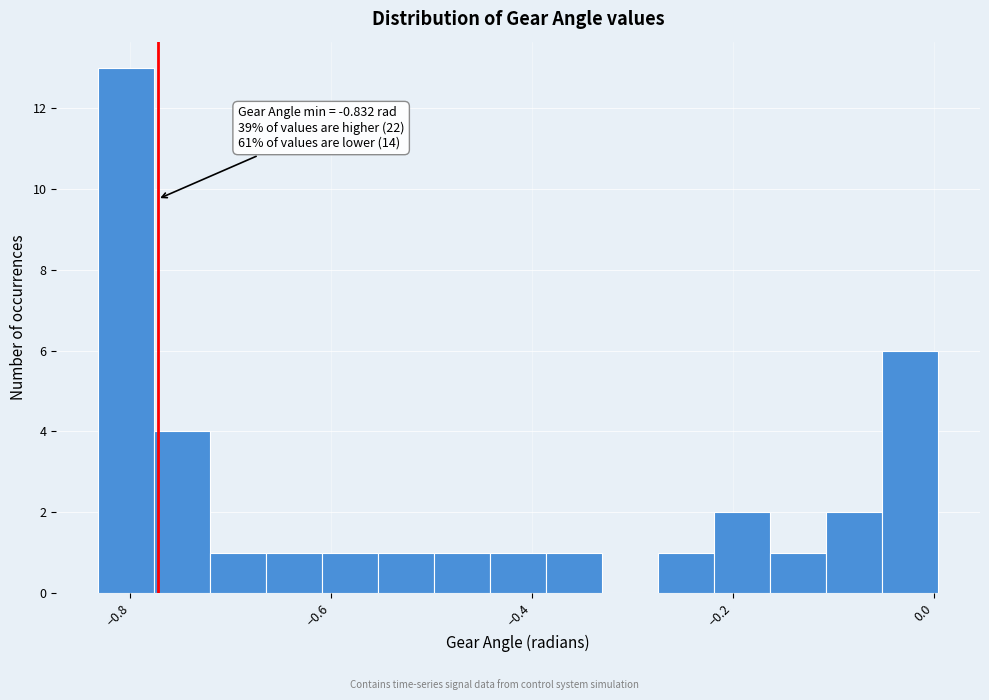

Read against the x-axis, roughly where is the centre of the tallest bar?

-0.80